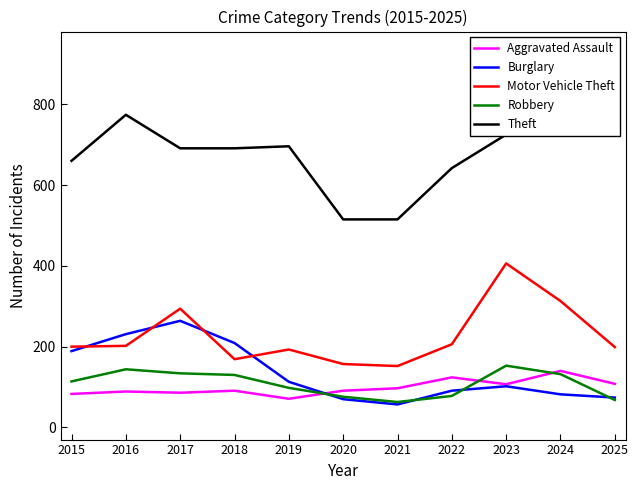

What is the difference between the Motor Vehicle Theft values at 2024 and 2018?

144